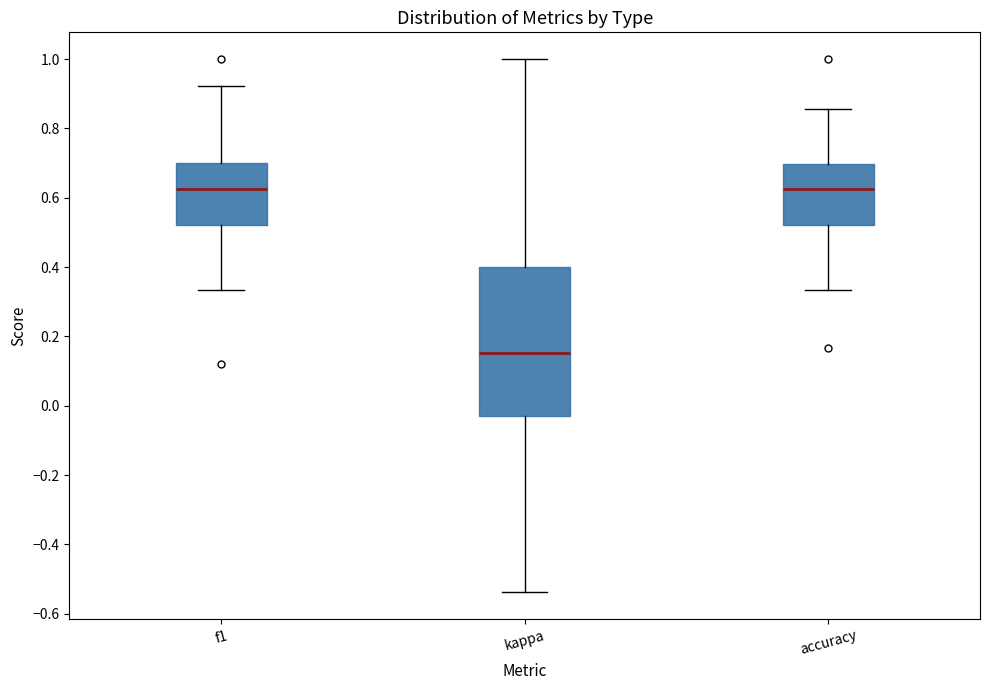

Reading left to right, read every box against the y-axis: the position of its median line, the range the box covers, and the ends of its whiskers. The values are not printed on the chart, so give them approximately, as read against the axis.

f1: median 0.62, box 0.52 to 0.70, whiskers 0.34 to 0.92
kappa: median 0.16, box -0.04 to 0.40, whiskers -0.54 to 1.00
accuracy: median 0.62, box 0.52 to 0.70, whiskers 0.34 to 0.86